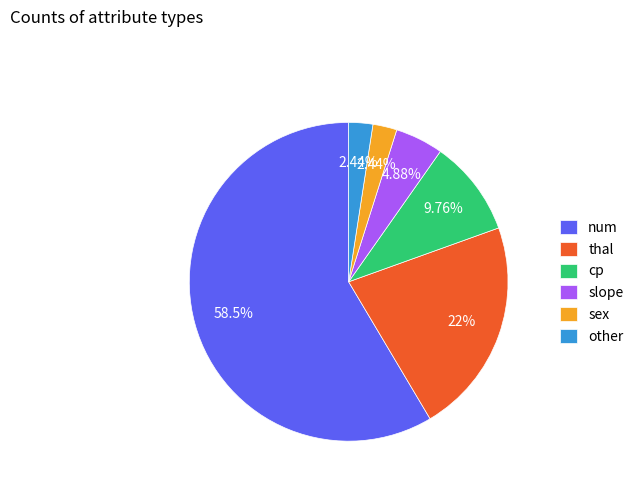

To the nearest percent, what is the combined percentage of num and slope?

63%